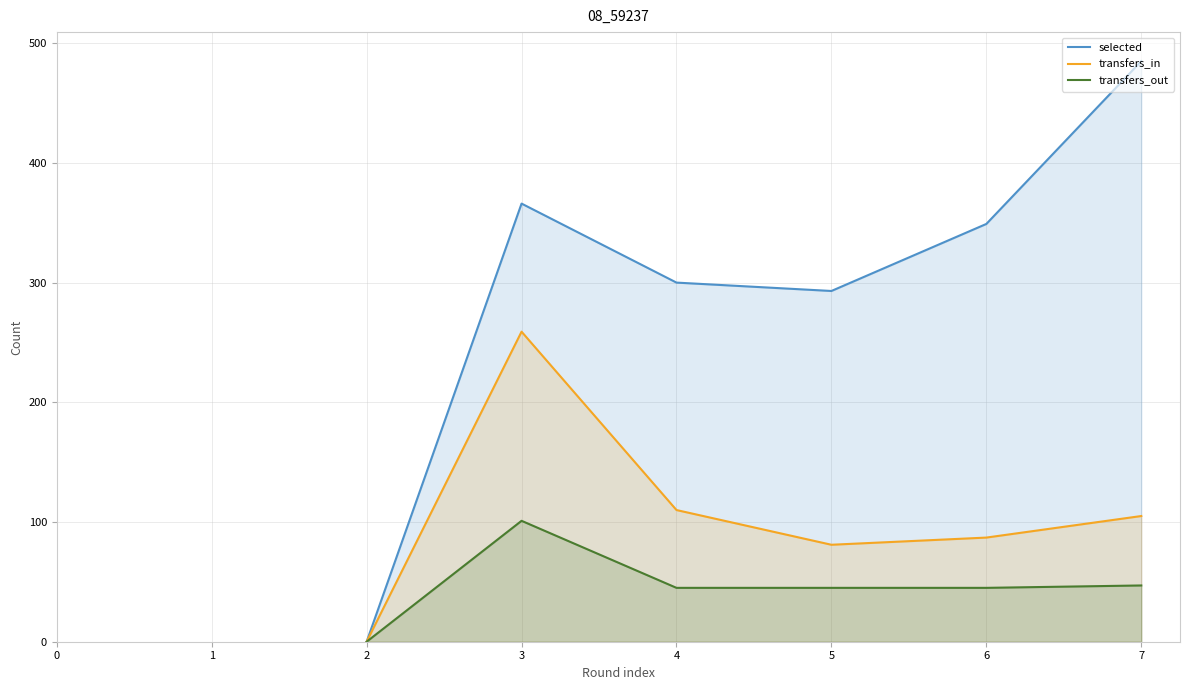

True or false: transfers_in and selected intersect in this chart.

False